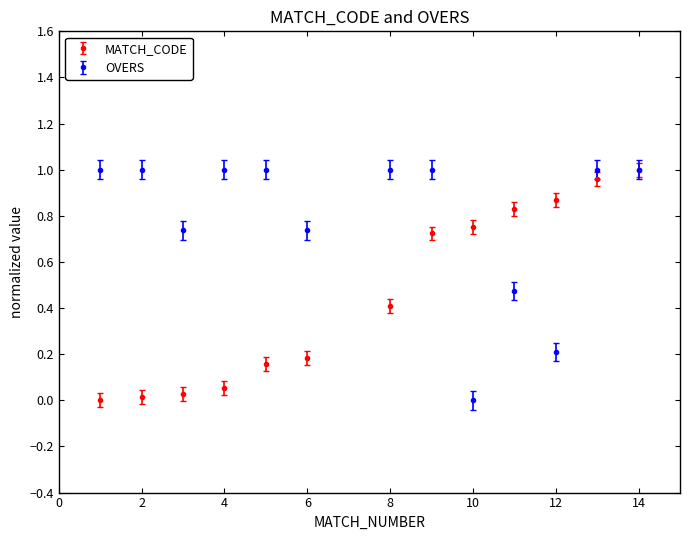

Rank the series by their average value, from lowest to highest.

MATCH_CODE, OVERS